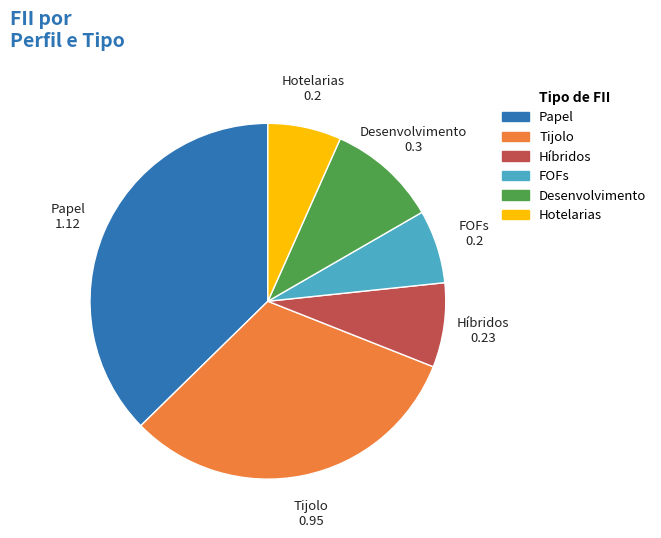

Is there a majority slice in this chart?

No